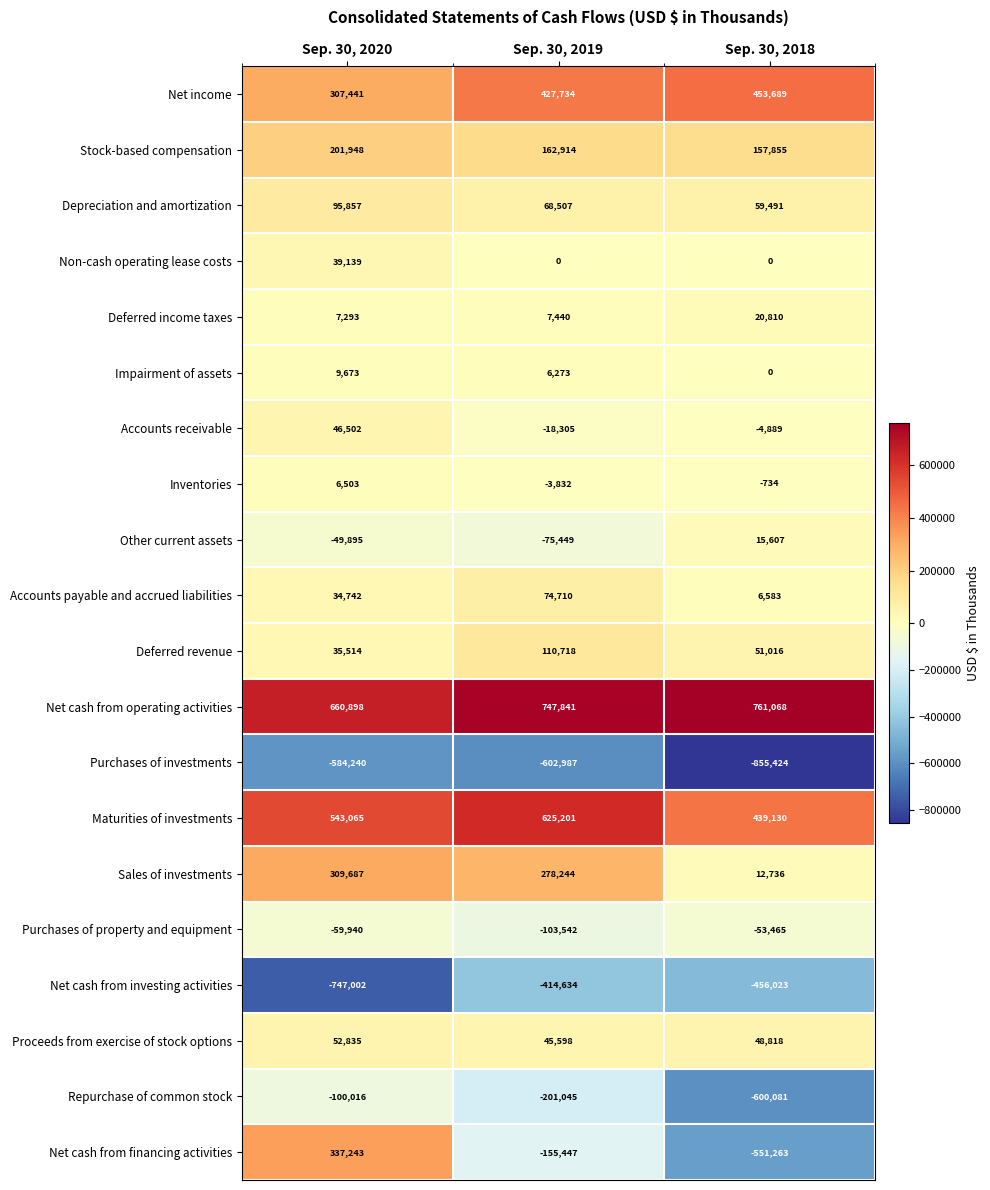

Count the number of categories in the chart.

3